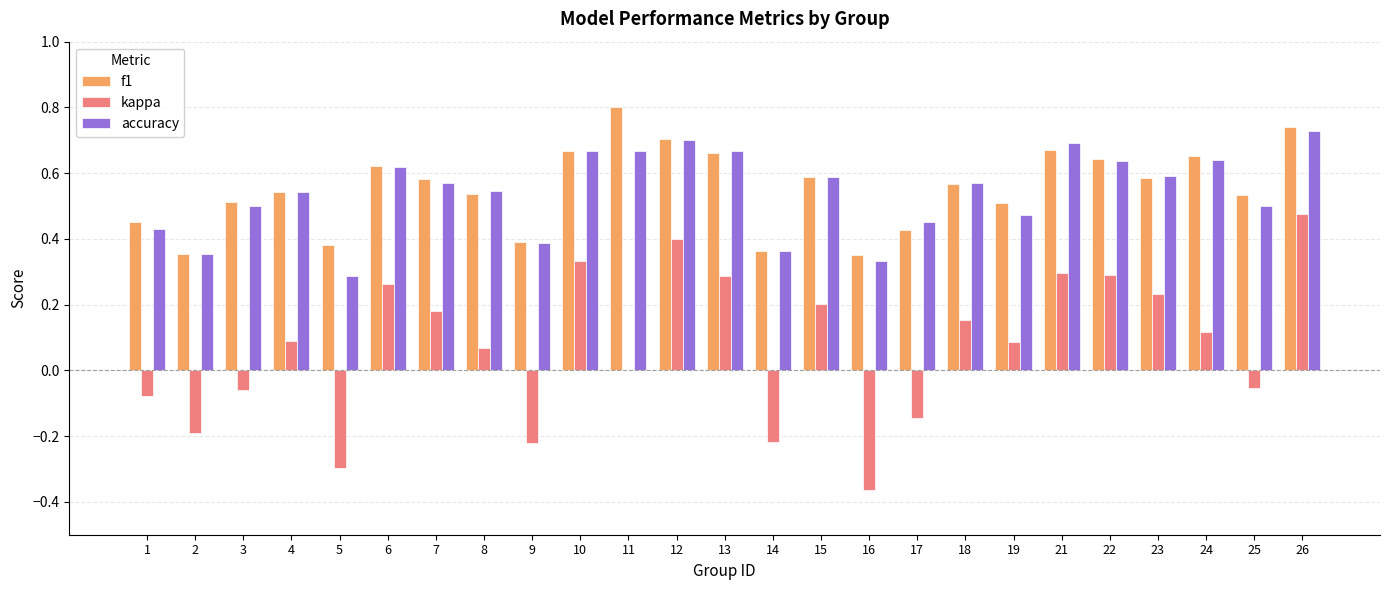

Are the bars grouped side by side (vs. stacked)?

Yes